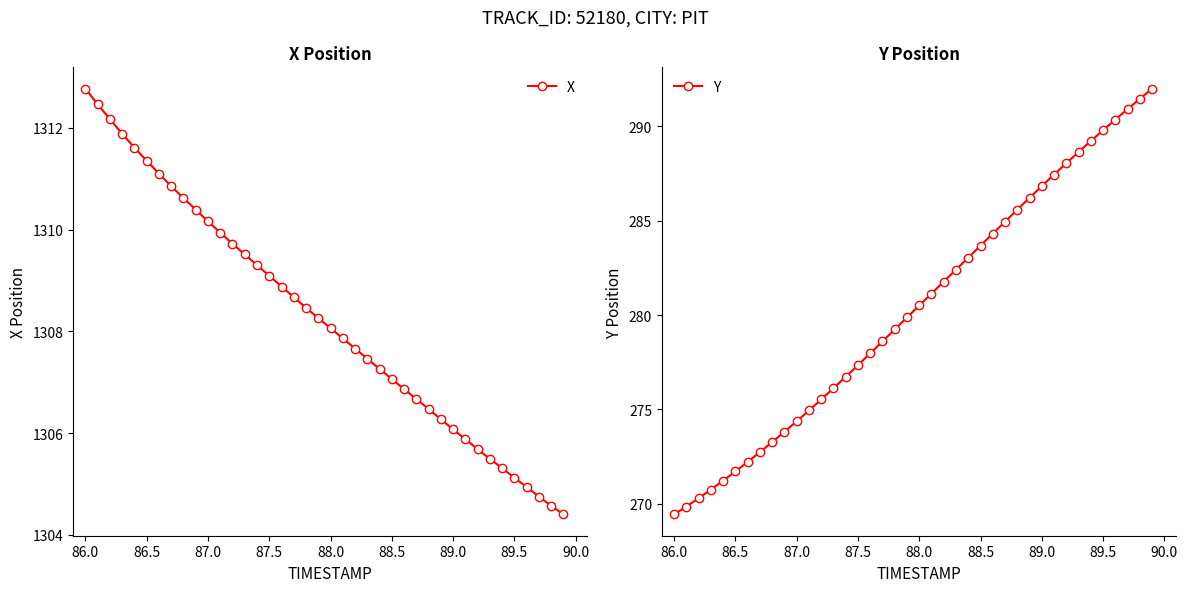

How many lines are shown in the chart?

2